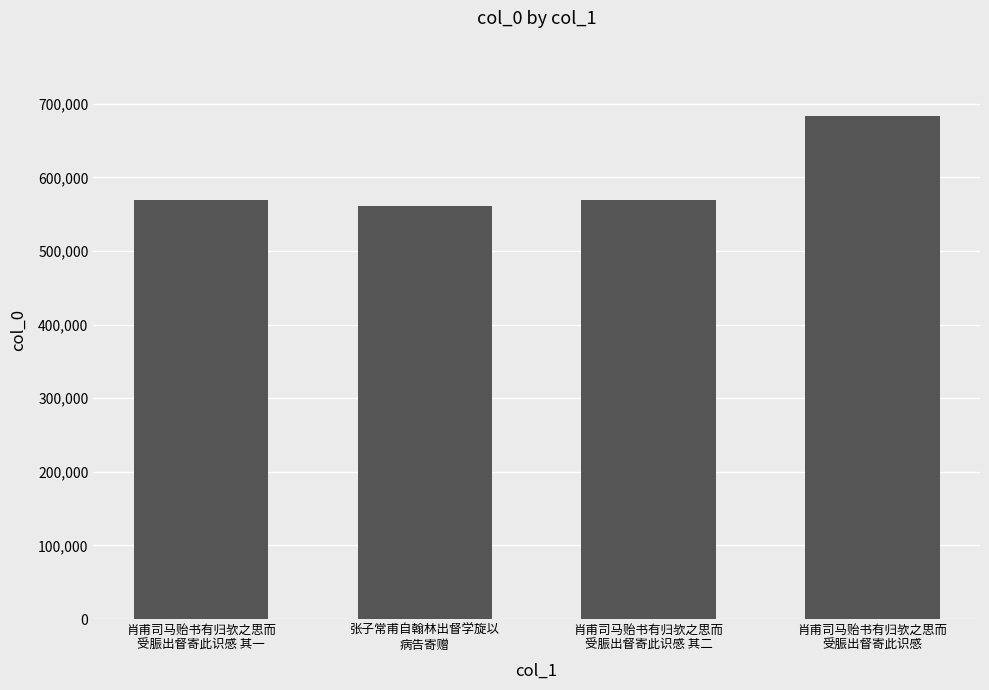

How many data points does each series have?

4